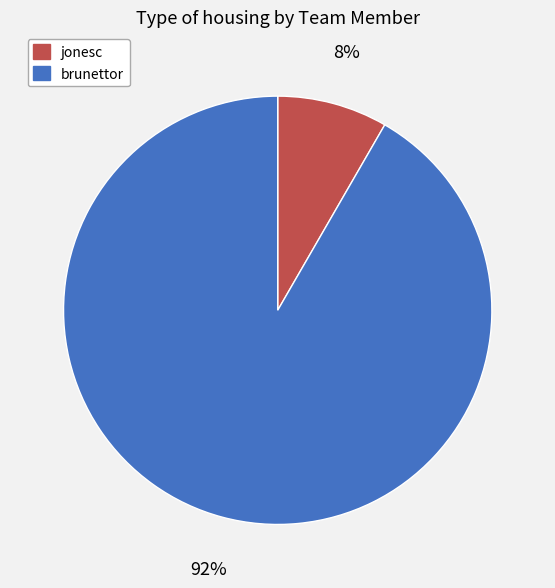

To the nearest percent, what portion does brunettor represent?

92%